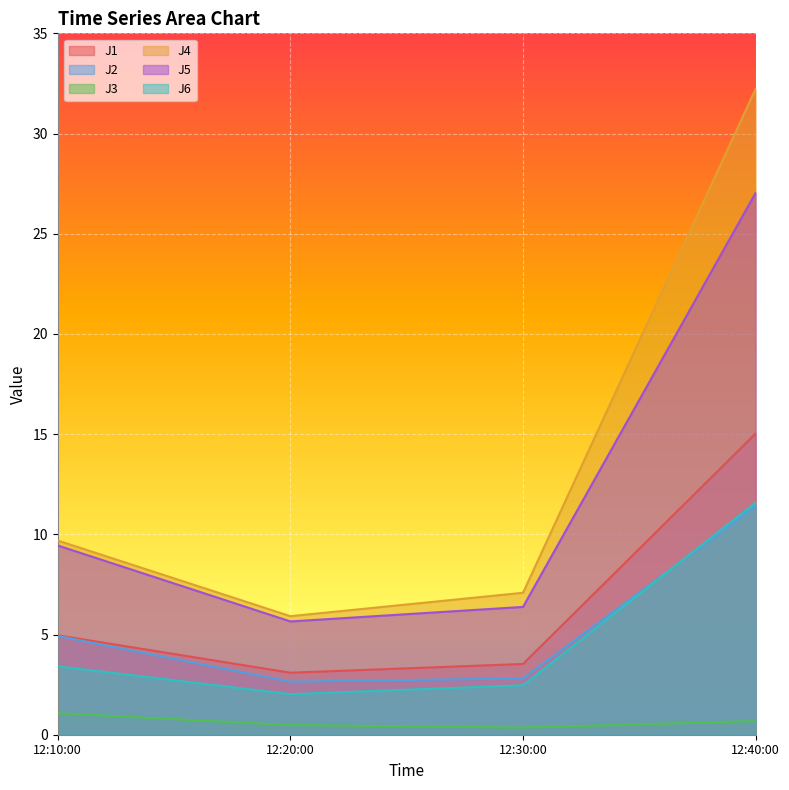

At which label does J4 reach its minimum?

12:20:00